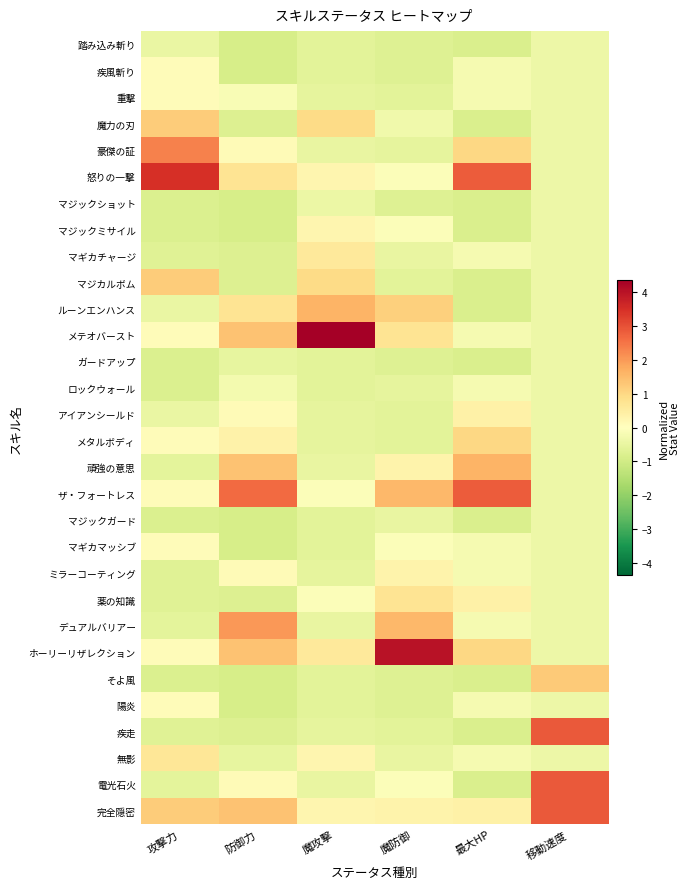

At 魔攻撃, list the series in order from largest to smallest.

メテオバースト, ルーンエンハンス, 魔力の刃, マジカルボム, マギカチャージ, ホーリーリザレクション, 怒りの一撃, マジックミサイル, 無影, 完全隠密, ザ・フォートレス, 薬の知識, マジックショット, 豪傑の証, 頑強の意思, デュアルバリアー, 電光石火, 重撃, アイアンシールド, メタルボディ, ミラーコーティング, 疾走, 踏み込み斬り, 疾風斬り, ガードアップ, ロックウォール, マジックガード, マギカマッシブ, そよ風, 陽炎